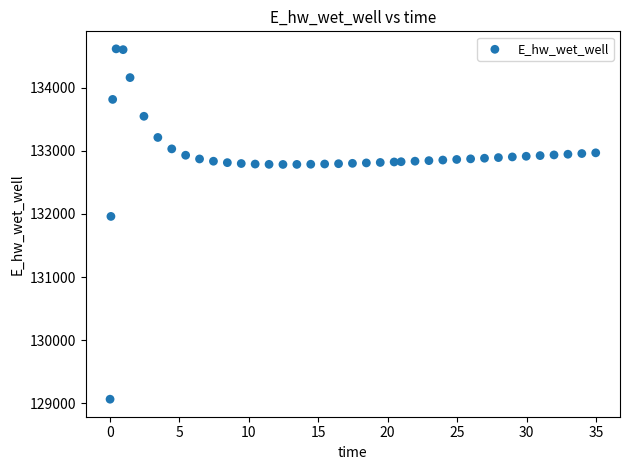

What is the range of X values (max minus min)?

34.9